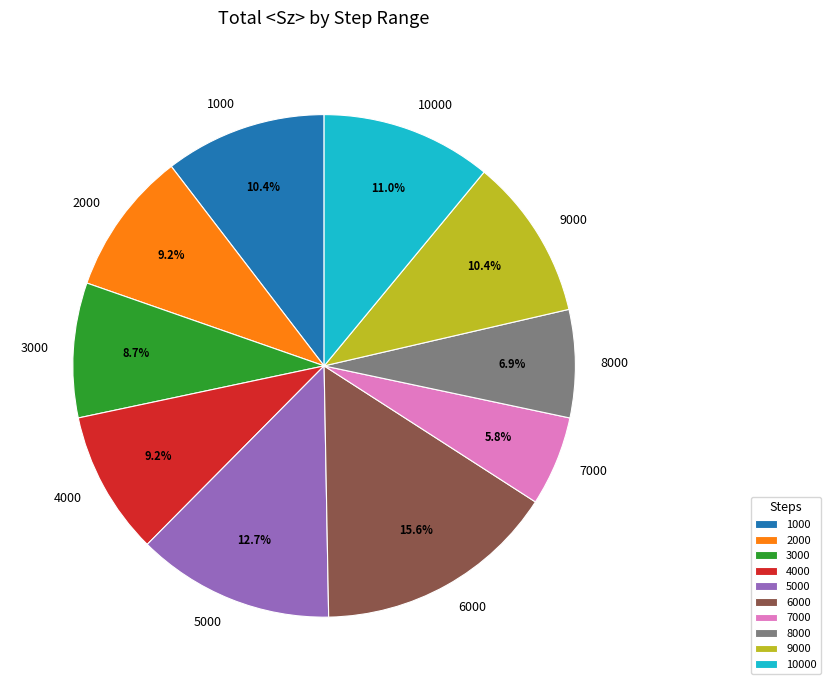

To the nearest percent, what percentage of the pie is 3000?

9%